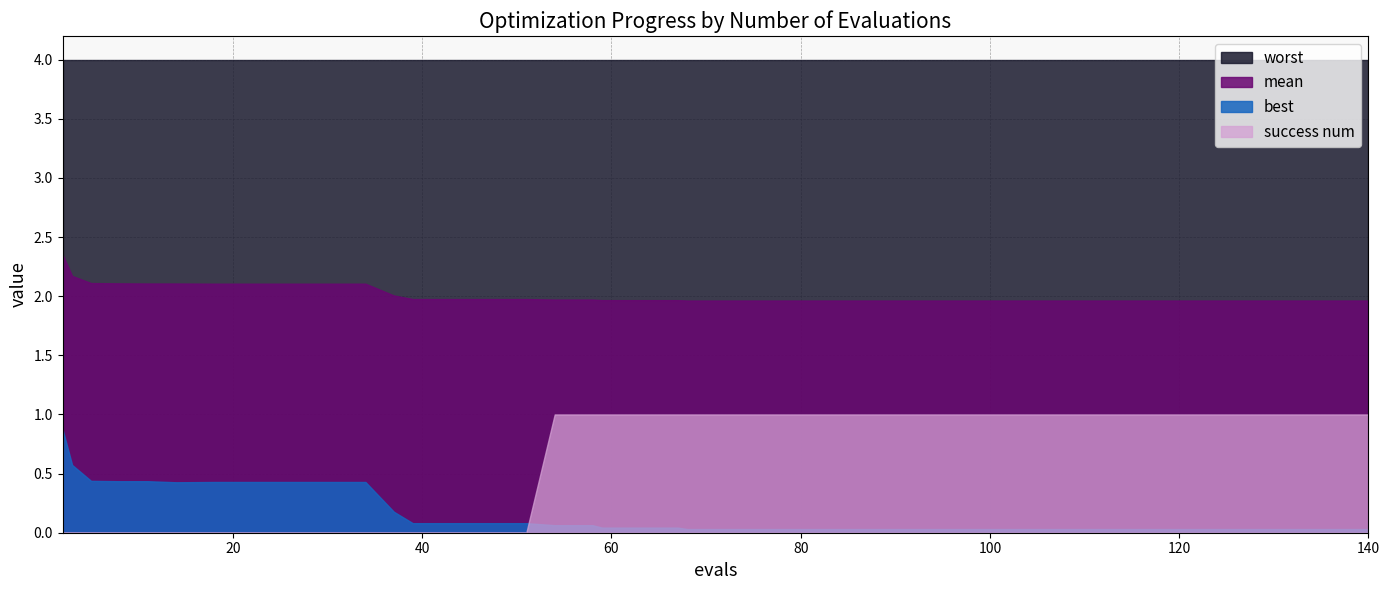

What is the difference between the maximum and minimum values in the success num series?

1.0